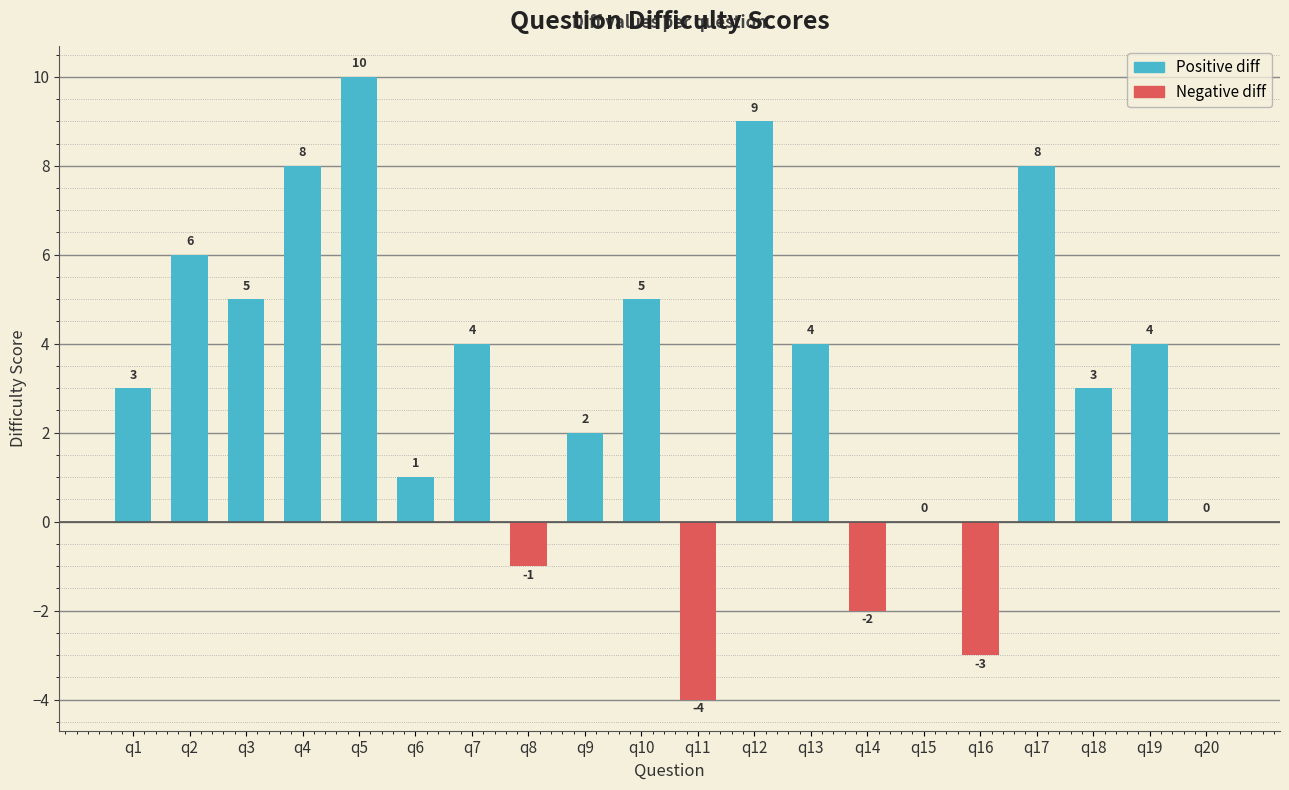

Which has a higher value, q14 or q1?

q1